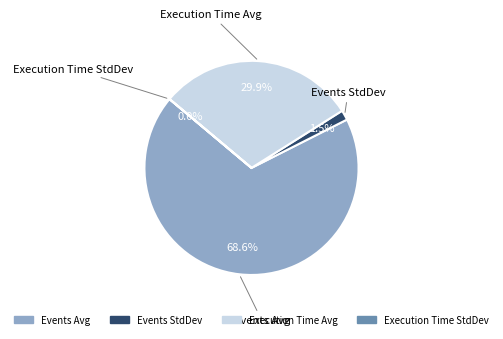

Is Events StdDev the majority of the pie?

No